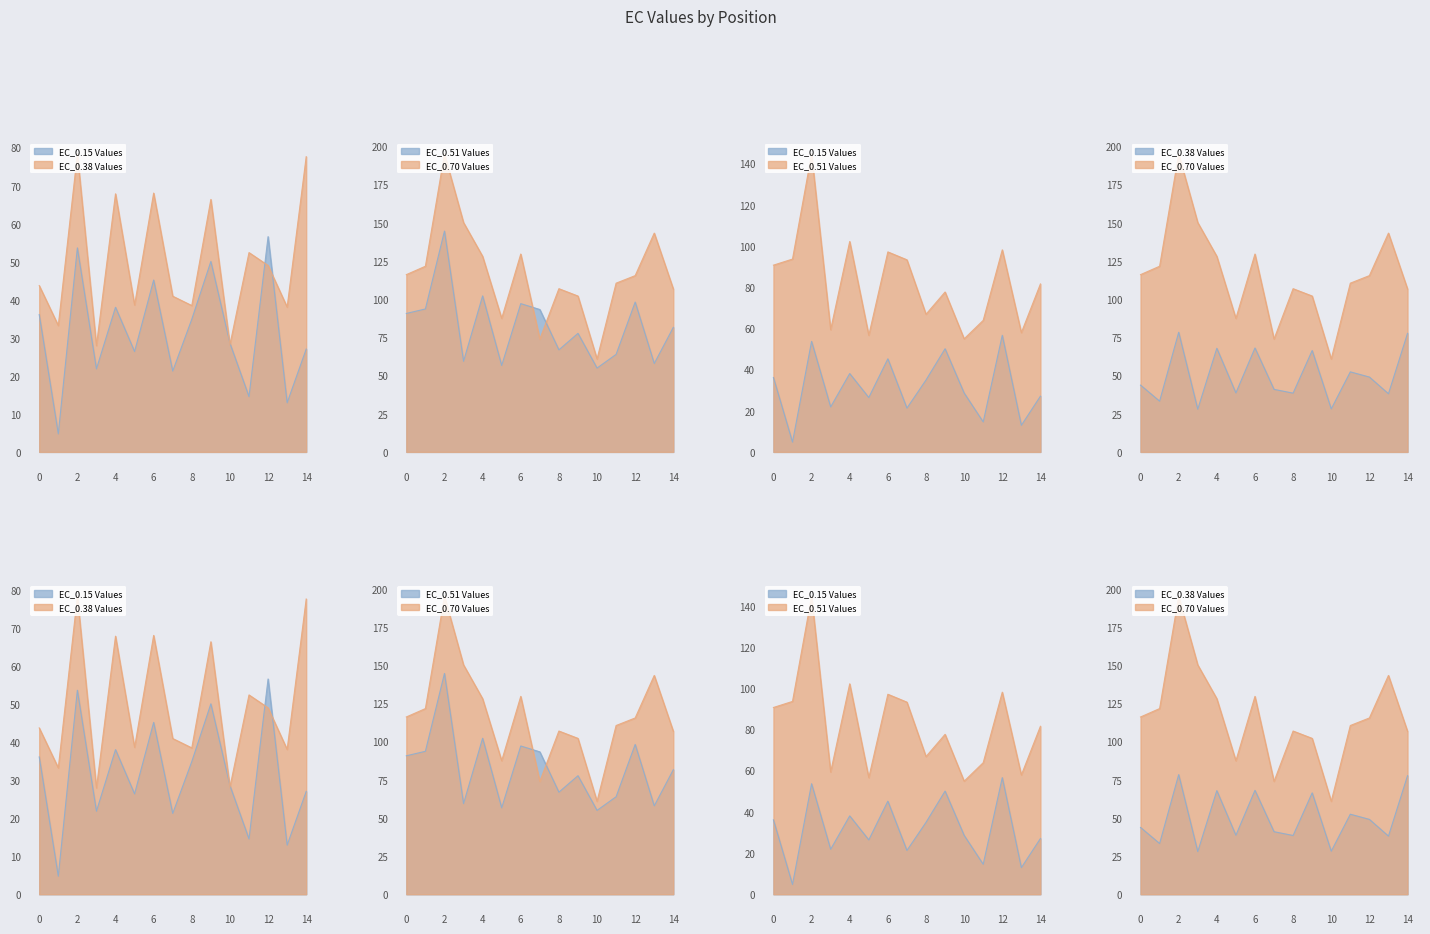

At which category does the chart reach its peak across all series?

2